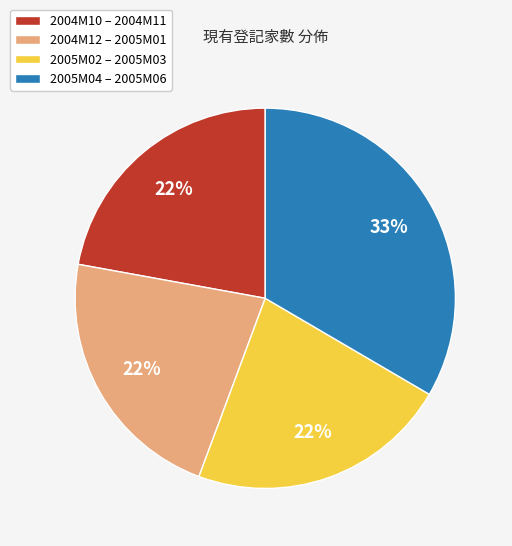

Is there any slice that represents more than half of the pie?

No